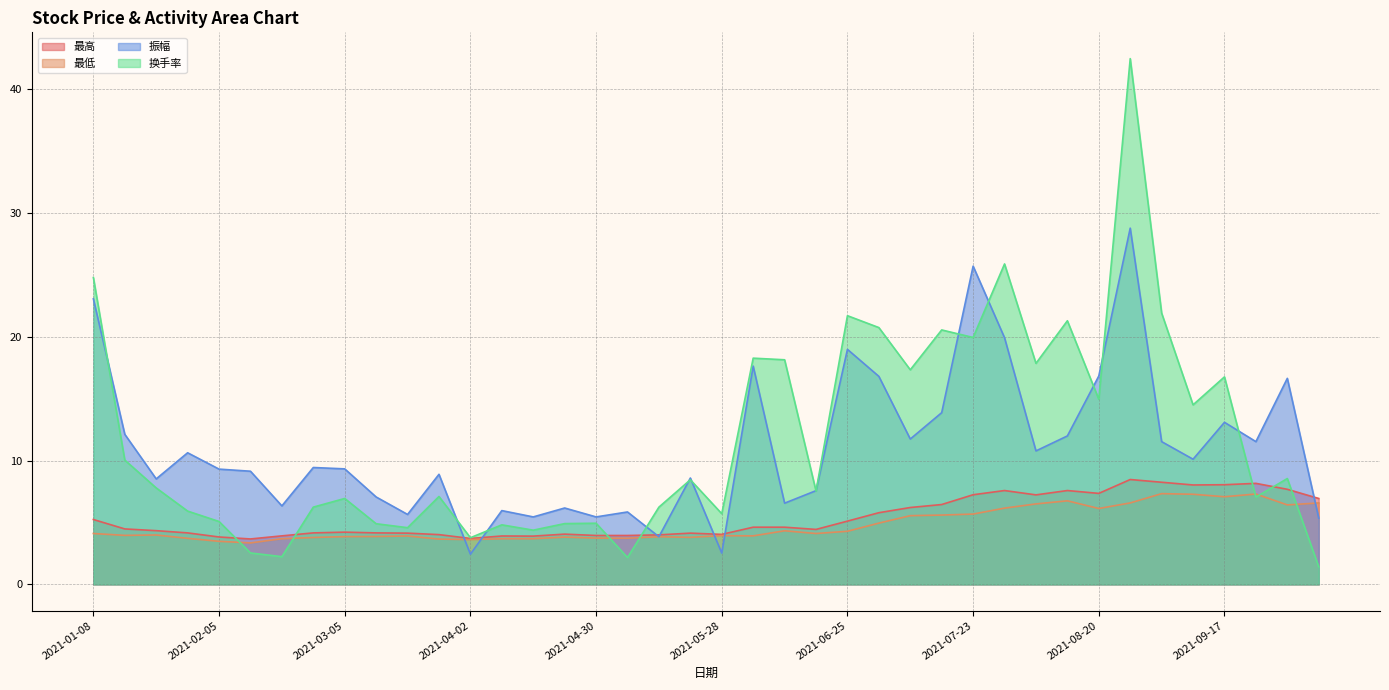

Which series has the largest range (max minus min)?

换手率